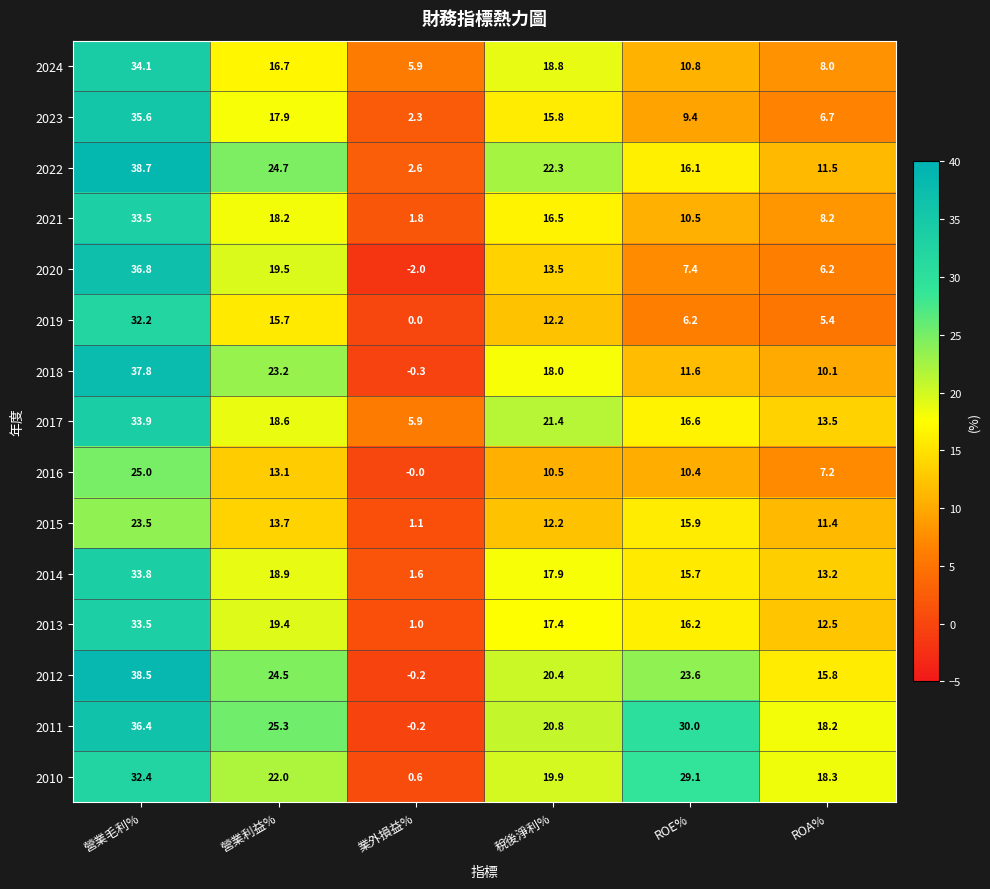

What is the difference between the 2010 values at 業外損益% and 營業利益%?

21.4